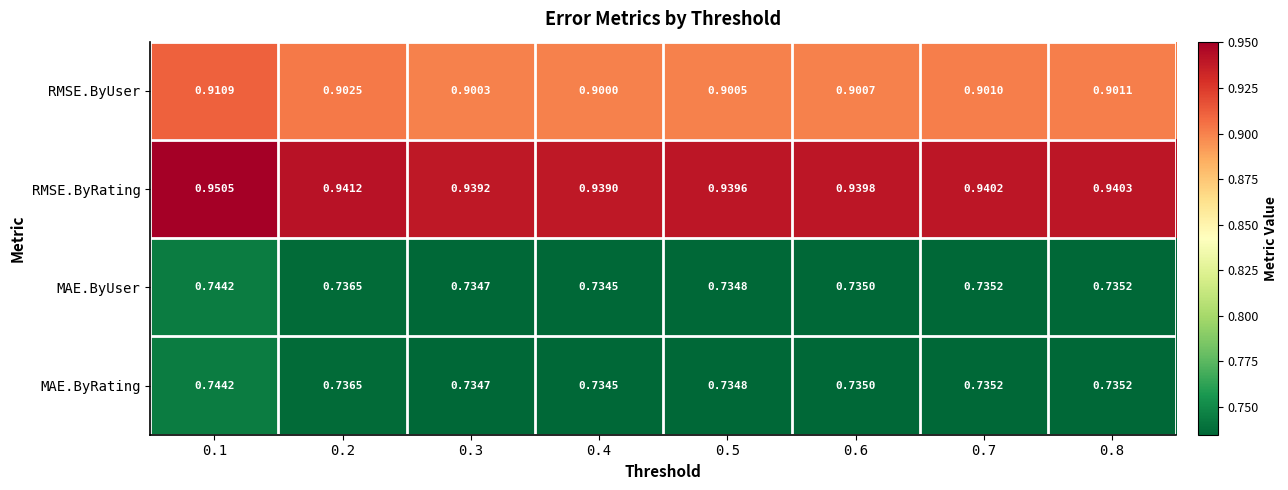

Between 0.2 and 0.5, which series saw the biggest shift?

RMSE.ByUser